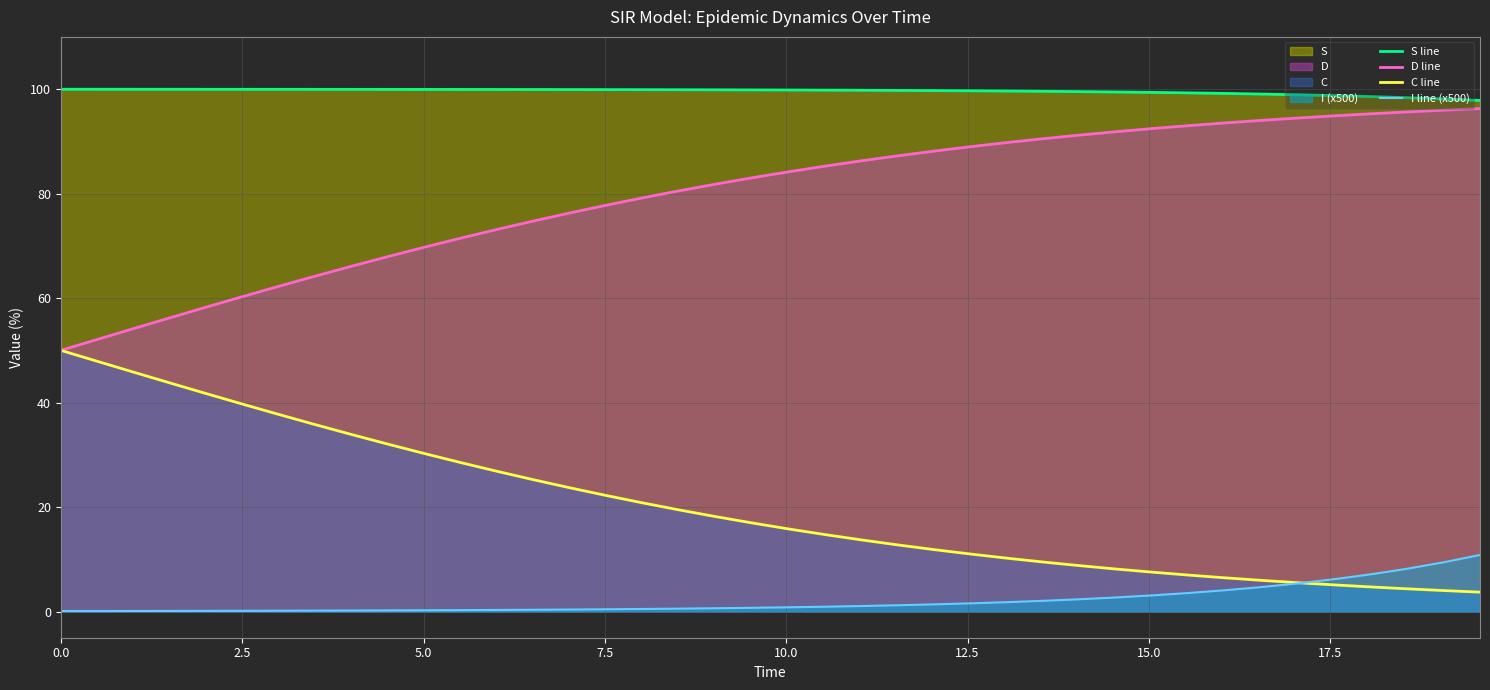

Reading left to right, extract all data points from this chart.

S line: 100.0	100.0	100.0	100.0	100.0	100.0	100.0	100.0	100.0	100.0	99.9	99.9	99.9	99.9	99.9	99.9	99.9	99.9	99.9	99.9	99.8	99.8	99.8	99.8	99.7	99.7	99.6	99.6	99.5	99.5	99.4	99.3	99.2	99.1	98.9	98.8	98.6	98.4	98.1	97.8
D line: 50.0	52.1	54.2	56.2	58.3	60.3	62.3	64.2	66.1	68.0	69.8	71.5	73.2	74.8	76.3	77.8	79.2	80.5	81.8	83.0	84.2	85.3	86.3	87.2	88.1	89.0	89.8	90.5	91.2	91.9	92.5	93.0	93.5	94.0	94.5	94.9	95.3	95.6	96.0	96.3
C line: 50.0	47.9	45.8	43.8	41.7	39.7	37.7	35.8	33.9	32.0	30.2	28.5	26.8	25.2	23.7	22.2	20.8	19.5	18.2	17.0	15.8	14.7	13.7	12.8	11.9	11.0	10.2	9.5	8.8	8.1	7.5	7.0	6.5	6.0	5.5	5.1	4.7	4.4	4.0	3.7
I line (x500): 0.1	0.1	0.1	0.1	0.1	0.2	0.2	0.2	0.2	0.2	0.3	0.3	0.3	0.4	0.4	0.4	0.5	0.6	0.6	0.7	0.8	0.9	1.1	1.2	1.4	1.6	1.8	2.1	2.4	2.7	3.1	3.6	4.1	4.7	5.4	6.2	7.1	8.2	9.4	10.8